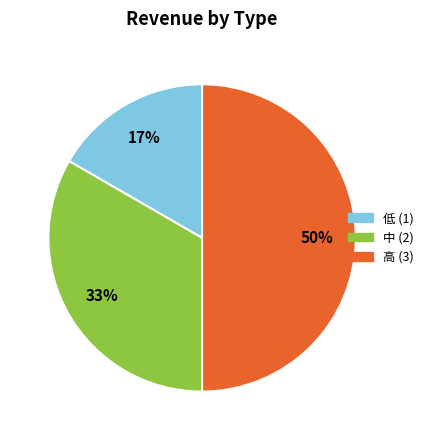

Count the number of slices in the pie.

3